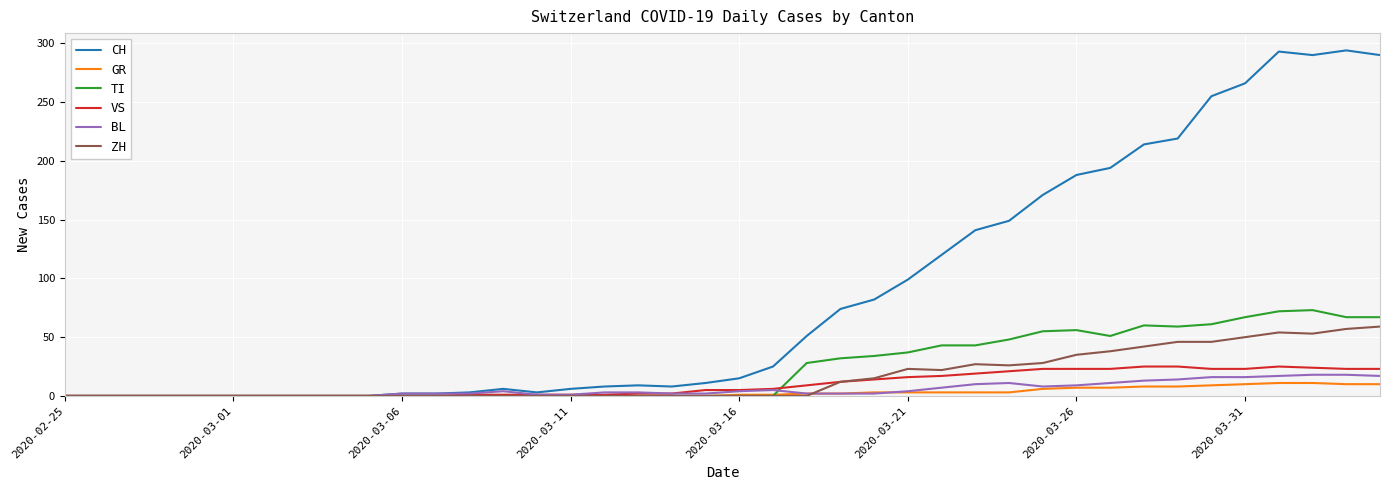

Which series has the widest spread of values?

CH